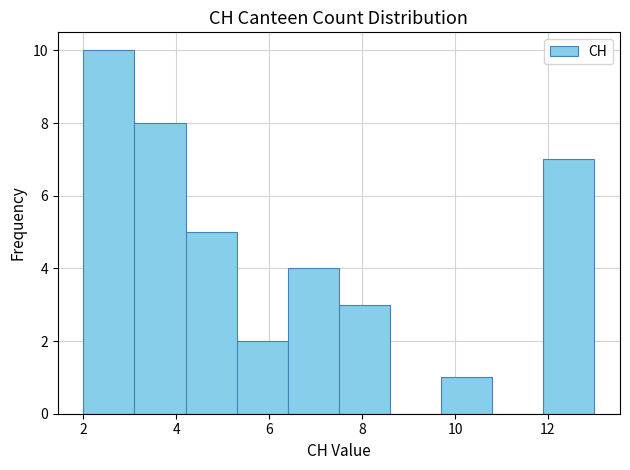

Reading left to right, list every bar in this chart as the range it spans on the x-axis followed by its height. Neither the bar edges nor the heights are printed on the chart, so give them approximately, as read against the axes.

2.0 to 3.1: 10
3.1 to 4.2: 8
4.2 to 5.3: 5
5.3 to 6.4: 2
6.4 to 7.5: 4
7.5 to 8.6: 3
8.6 to 9.7: 0
9.7 to 10.8: 1
10.8 to 11.9: 0
11.9 to 13.0: 7